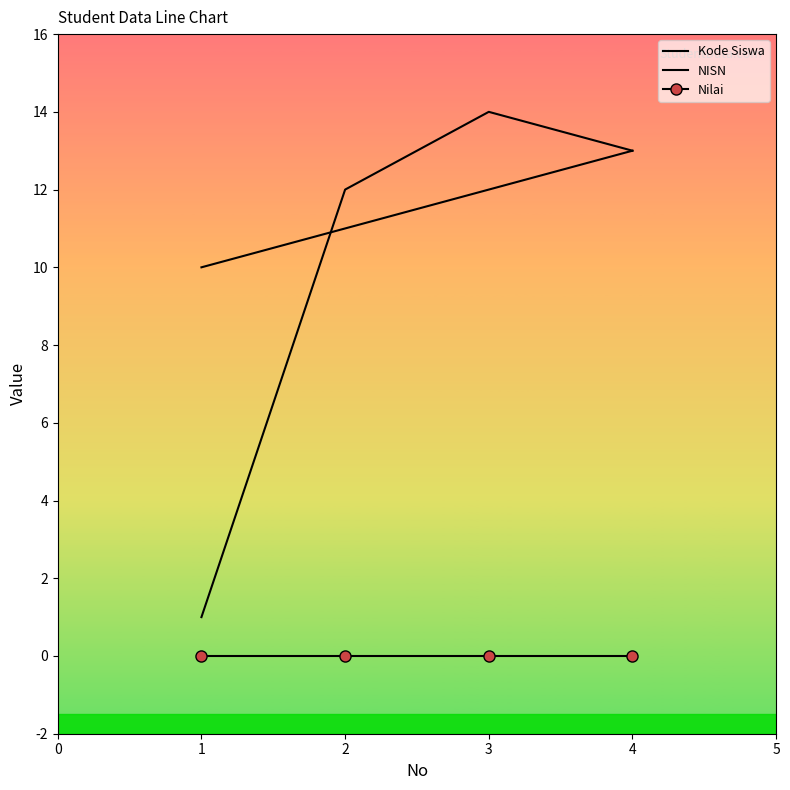

What is the value of the Kode Siswa point at the 4th from the left?

13